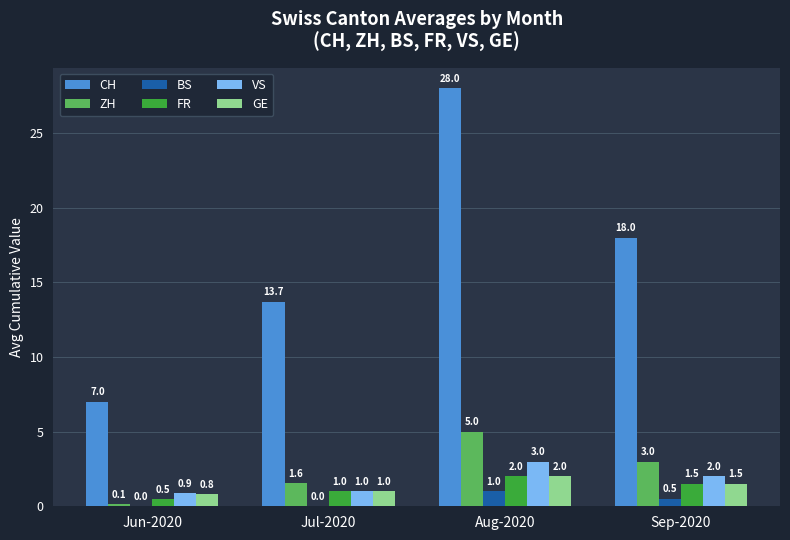

Between Jul-2020 and Aug-2020, which series saw the biggest shift?

CH